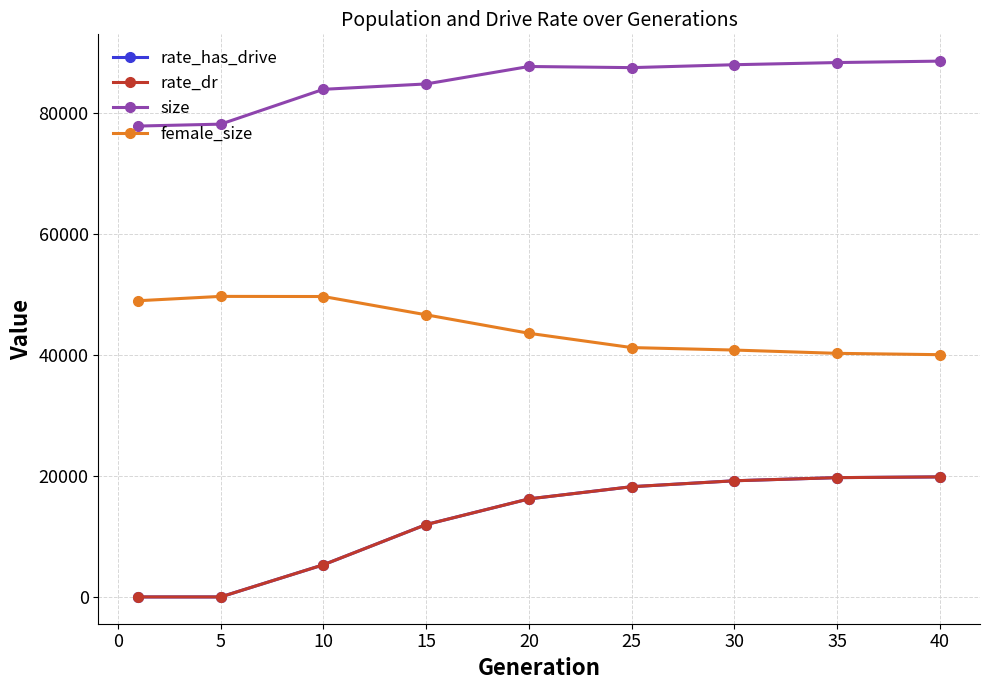

Does the chart have visible grid lines?

Yes